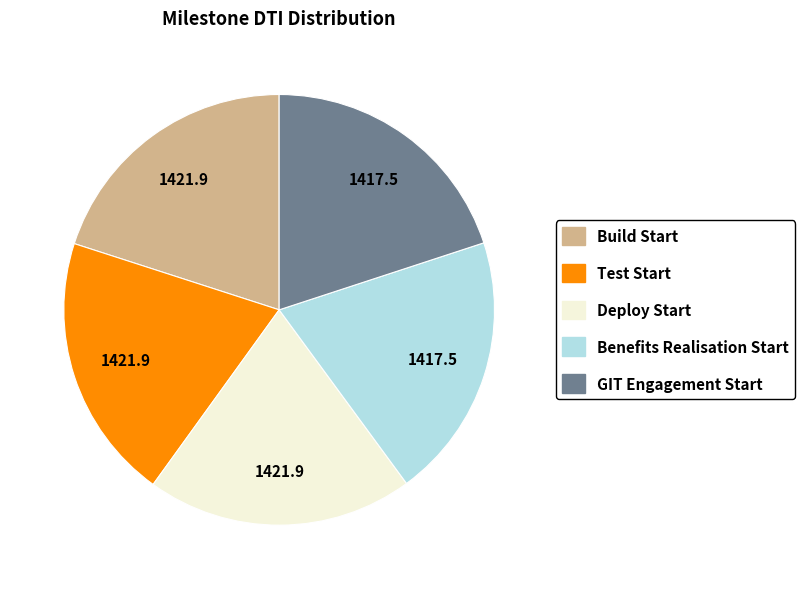

Approximately how many times larger is the value at Build Start compared to Test Start?

1.0